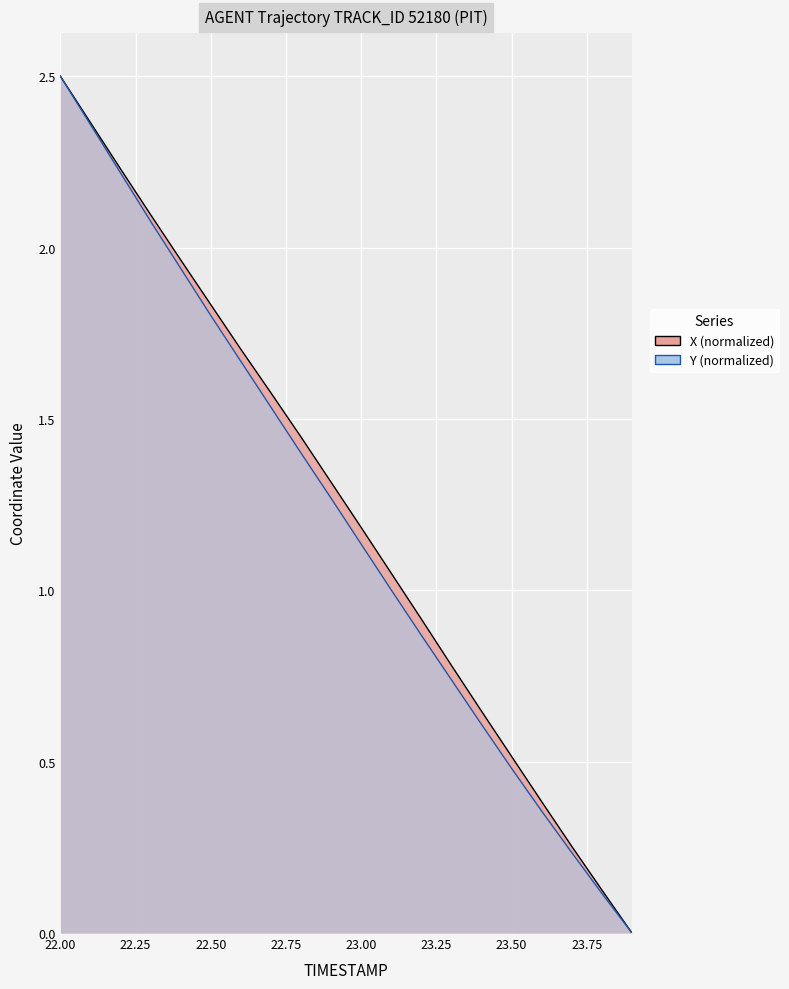

The value of Y at 23.7 is 0.1. True or false?

False